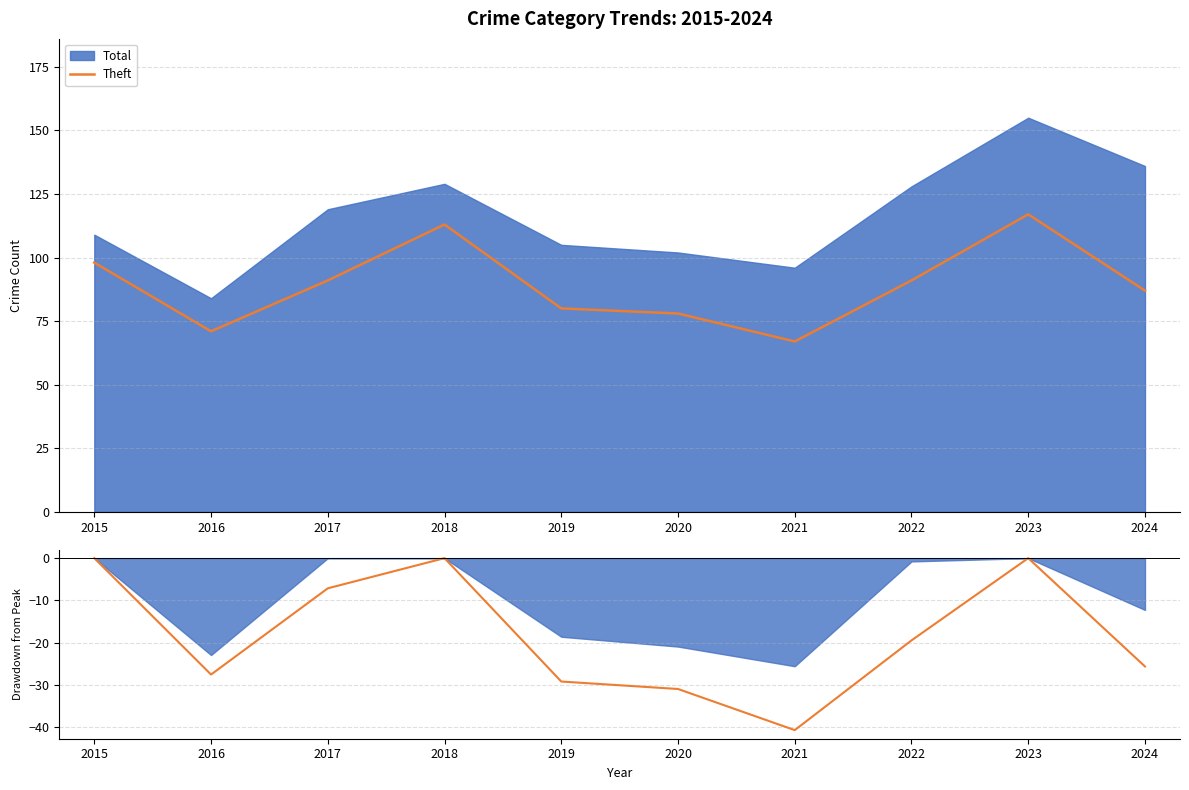

At which label does the data first exceed -19?

2015